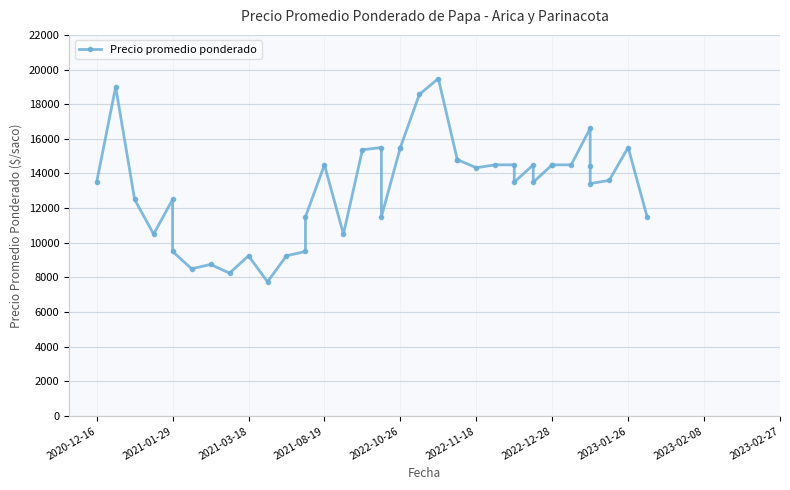

How many lines are shown in the chart?

1